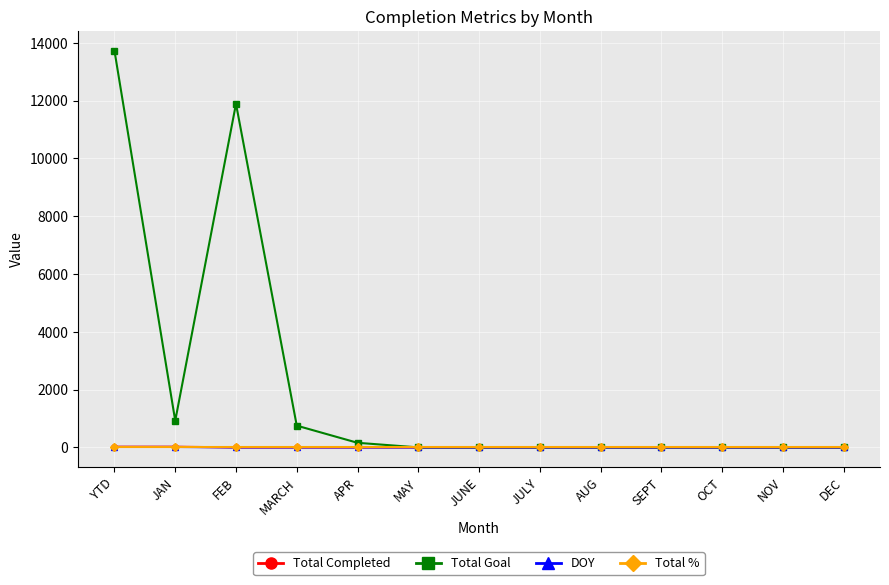

What is the maximum value shown in the chart?

13721